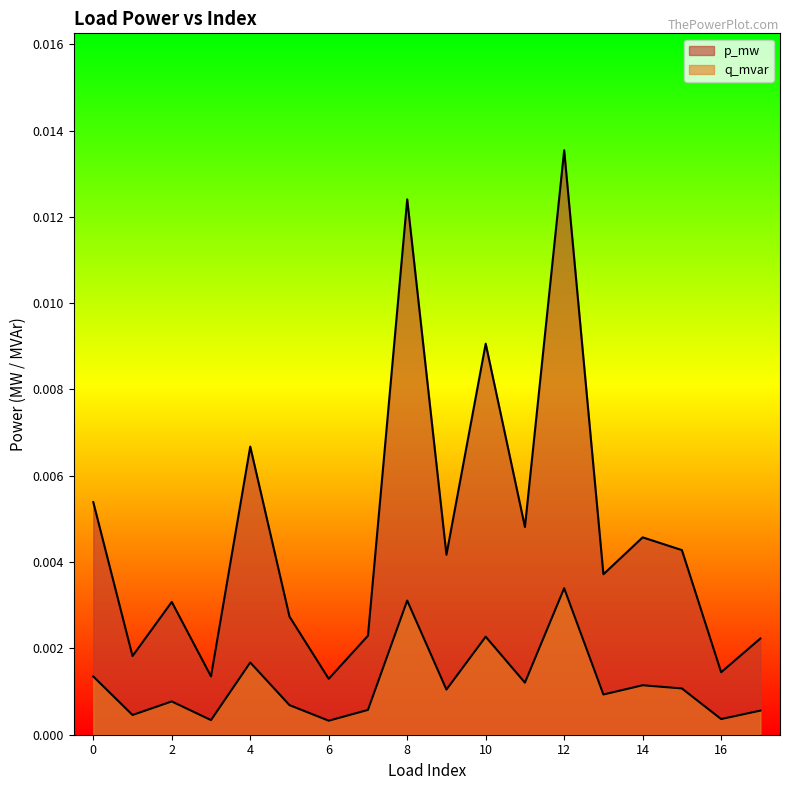

True or false: p_mw and q_mvar intersect in this chart.

False